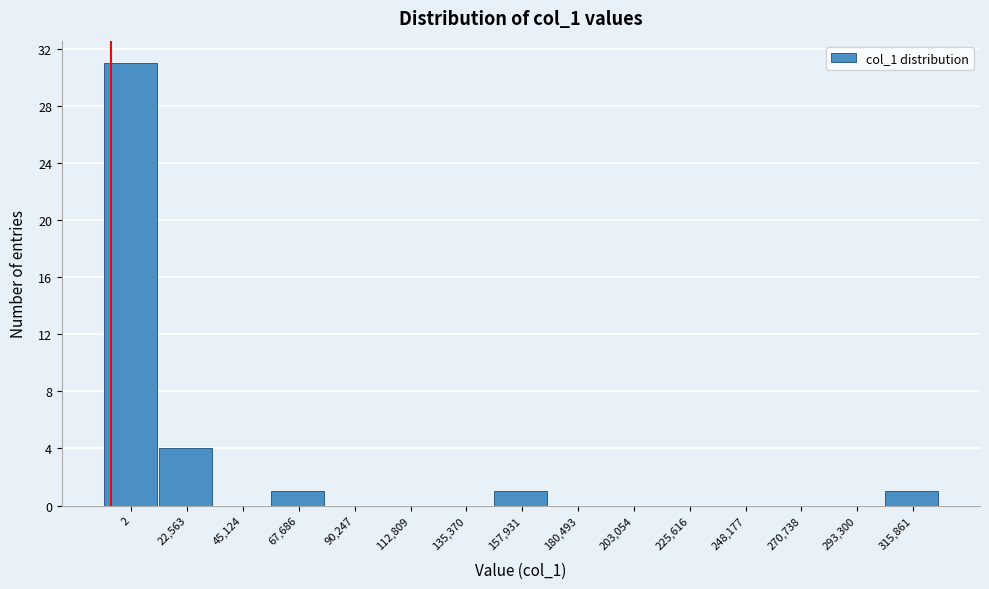

Reading right to left, list all the values displayed in this chart.

315,861=1	293,300=0	270,738=0	248,177=0	225,616=0	203,054=0	180,493=0	157,931=1	135,370=0	112,809=0	90,247=0	67,686=1	45,124=0	22,563=4	2=31